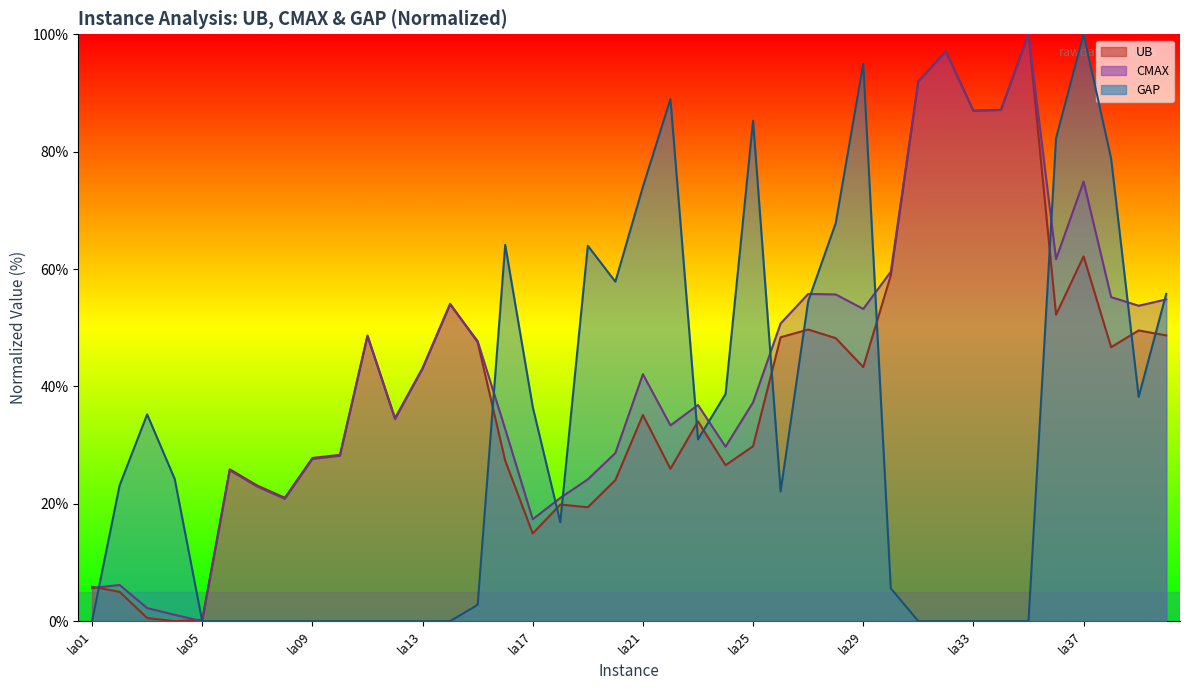

Between which two adjacent categories do GAP and UB first intersect?

la01 and la02